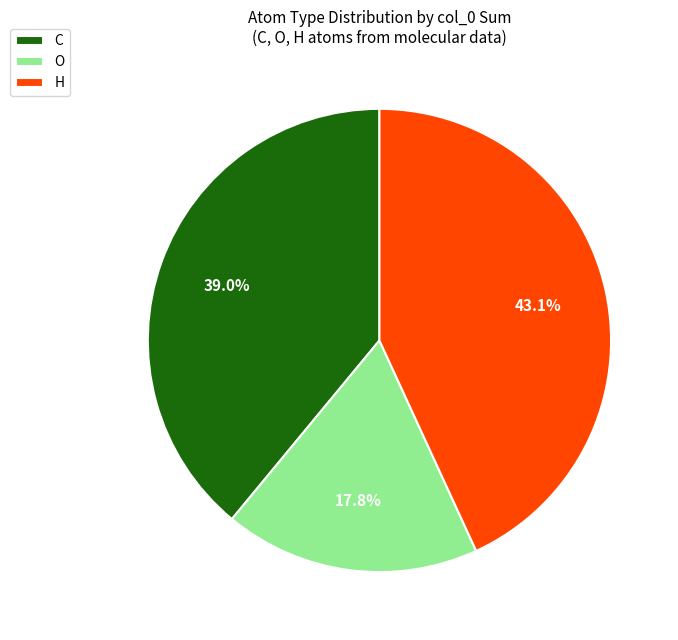

To the nearest percent, what is the difference between the largest and smallest slice percentages?

25%